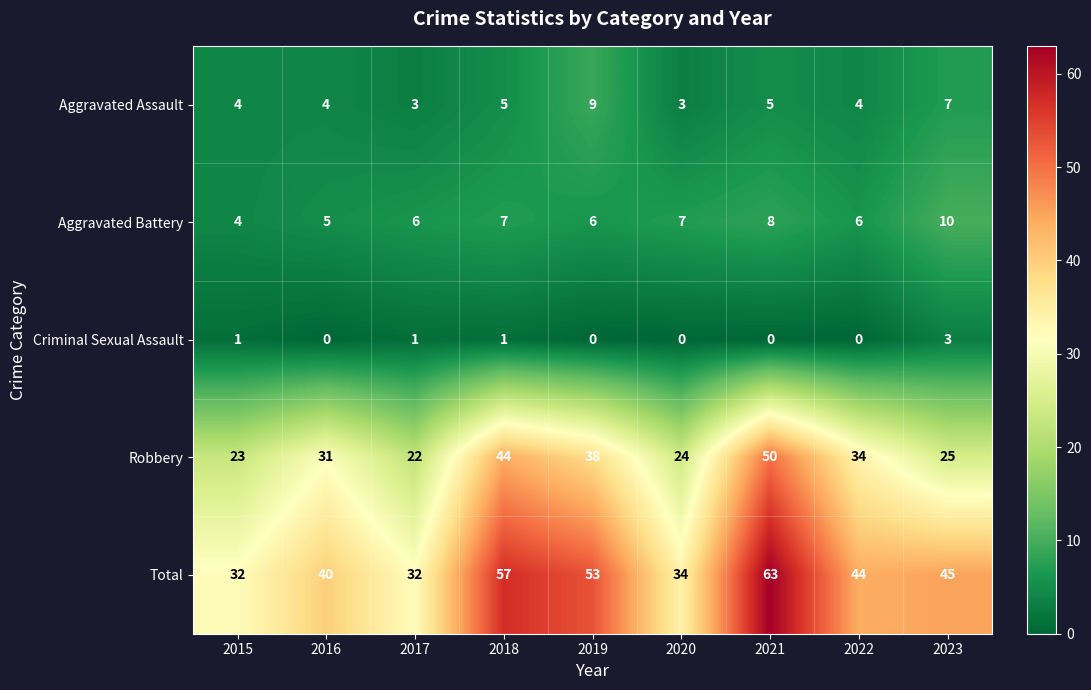

Between 2018 and 2023, which series saw the biggest shift?

Robbery